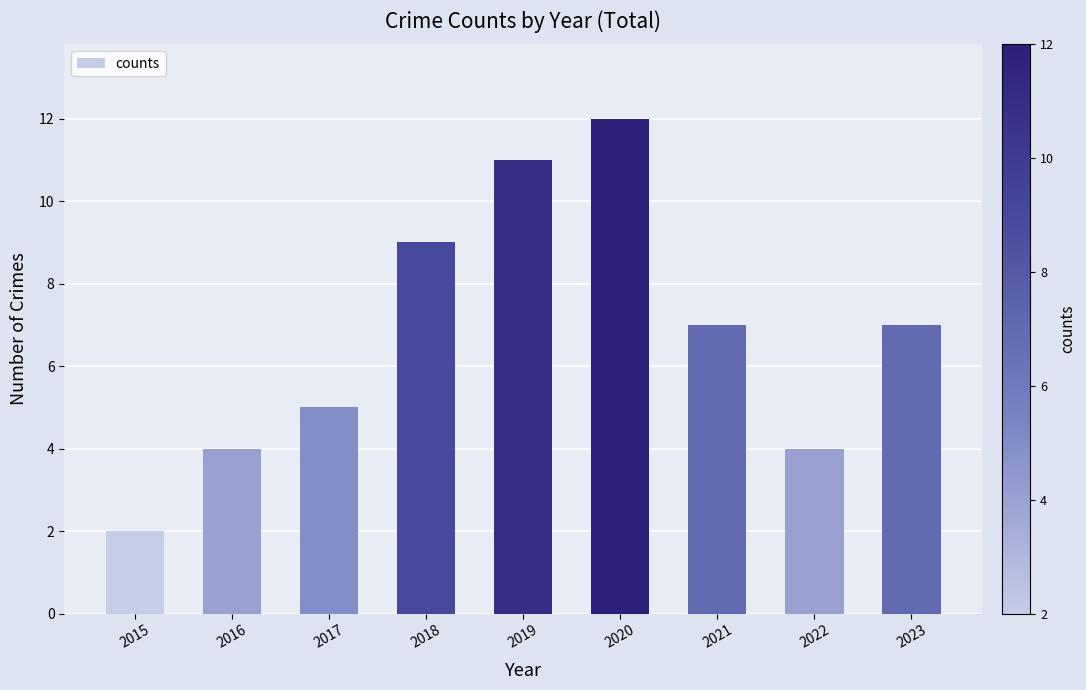

Reading right to left, transcribe all the data shown in this chart.

2023=7	2022=4	2021=7	2020=12	2019=11	2018=9	2017=5	2016=4	2015=2